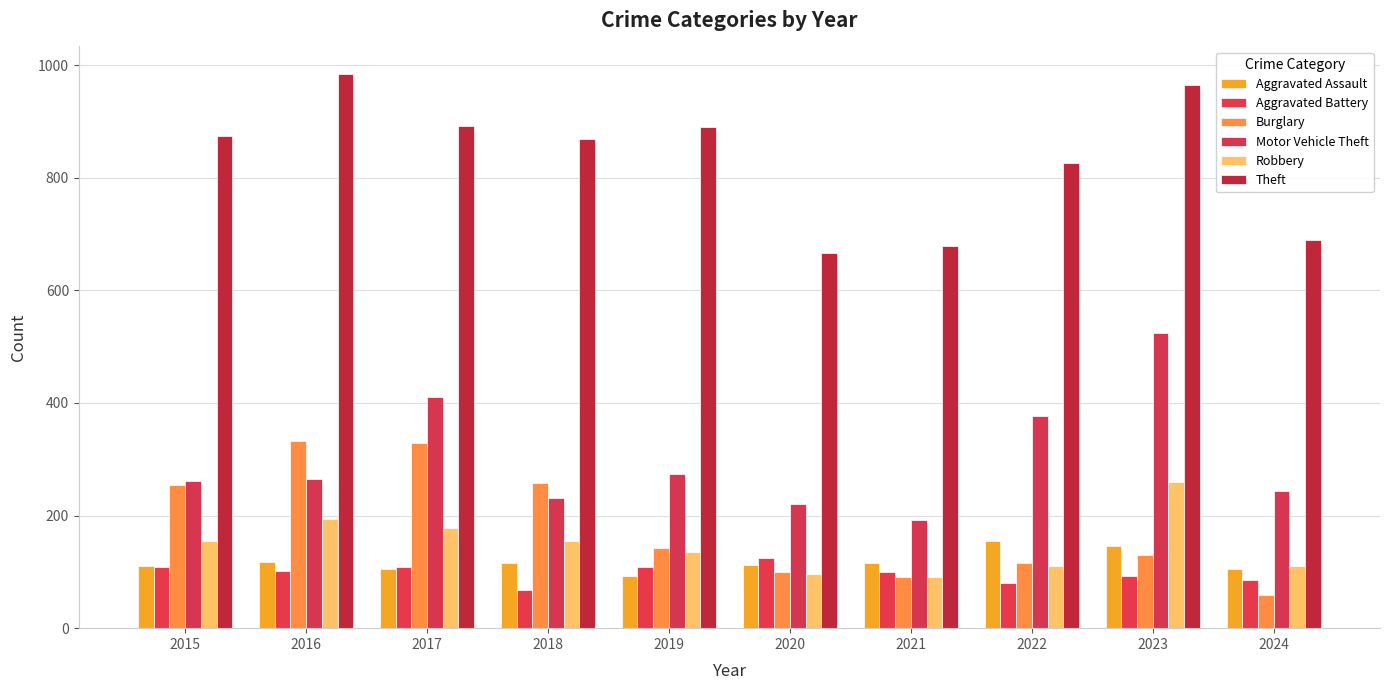

What is the total value across all series at 2023?

2116